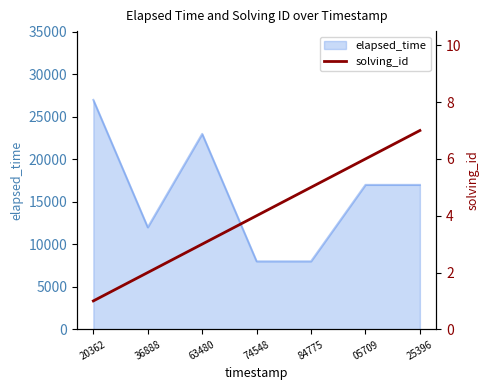

How many values are below 4?

3